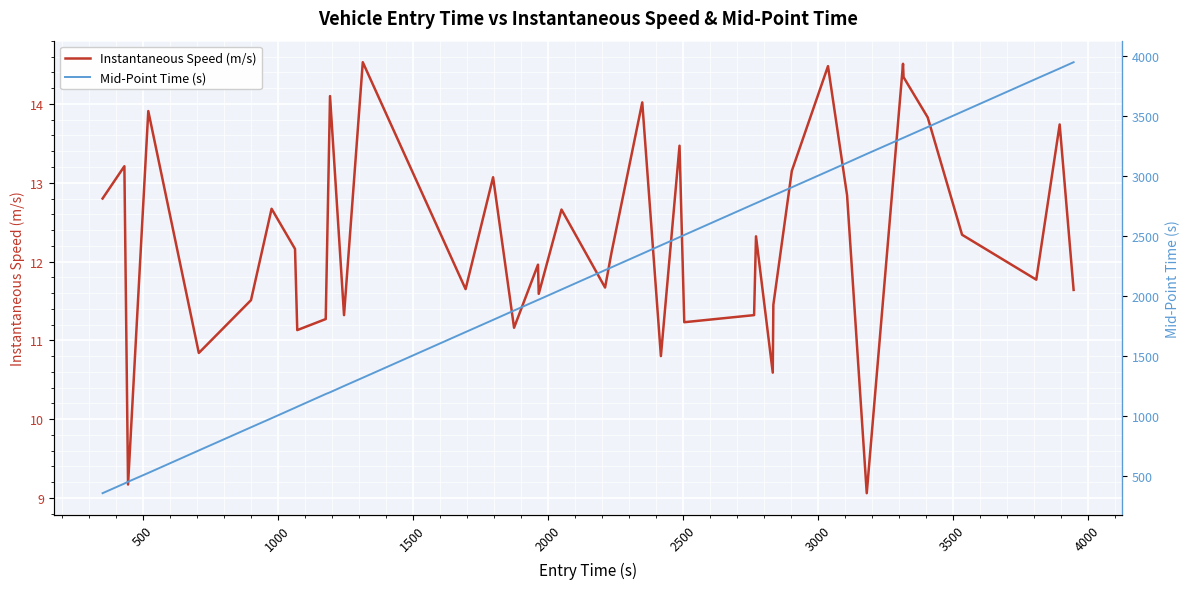

True or false: Instantaneous Speed (m/s) and Mid-Point Time (s) cross at least once.

False